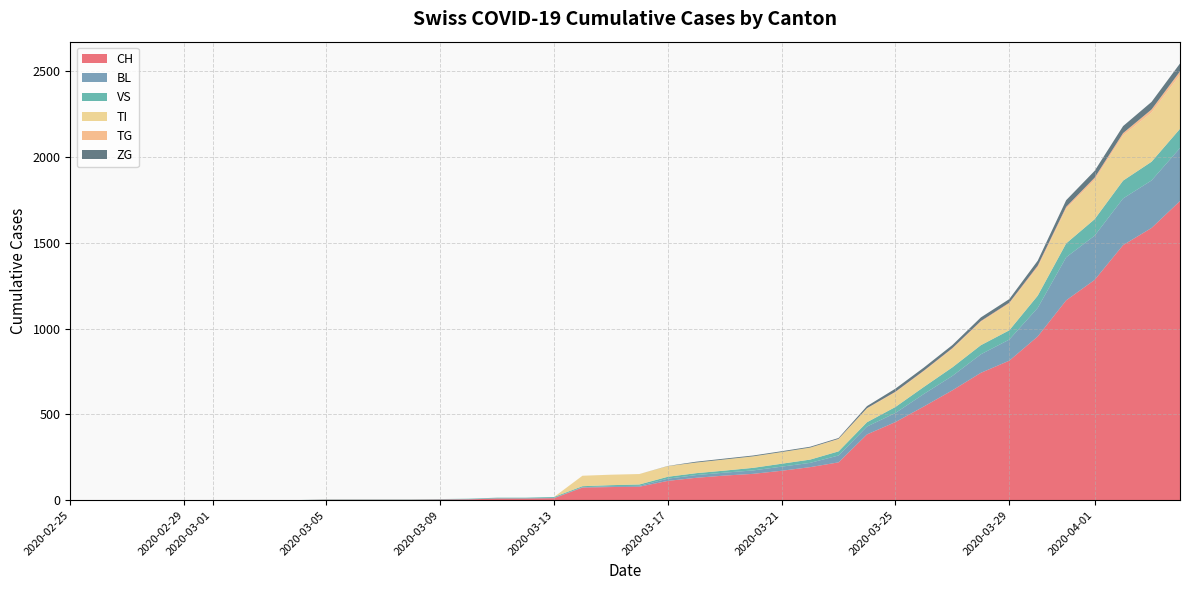

Reading left to right, transcribe all the data shown in this chart.

CH: 0	0	0	0	0	0	0	0	0	2	2	2	2	3	4	9	9	11	73	76	78	112	130	143	153	171	192	220	383	455	546	640	742	813	954	1165	1284	1487	1587	1744
BL: 0	0	0	0	0	0	0	0	0	0	0	0	0	1	2	2	2	2	2	5	5	13	16	17	20	24	25	40	46	53	73	84	108	123	167	251	258	272	277	309
VS: 0	0	0	0	0	0	0	0	0	2	2	2	2	2	2	3	3	5	6	6	8	11	11	12	15	17	19	24	25	35	41	50	53	54	71	81	96	104	109	112
TI: 0	0	0	0	0	0	0	0	0	0	0	0	0	0	0	0	0	0	61	61	61	62	62	65	67	68	70	71	80	85	91	107	136	155	165	202	229	263	287	314
TG: 0	0	0	0	0	0	0	0	0	0	0	0	0	0	0	0	0	0	0	0	0	0	0	0	0	0	0	2	2	4	4	5	5	6	10	11	13	14	18	21
ZG: 0	0	0	0	0	0	0	0	0	0	0	0	0	0	0	0	0	0	0	0	0	1	5	5	5	5	5	5	12	18	18	18	21	21	29	39	40	41	44	46